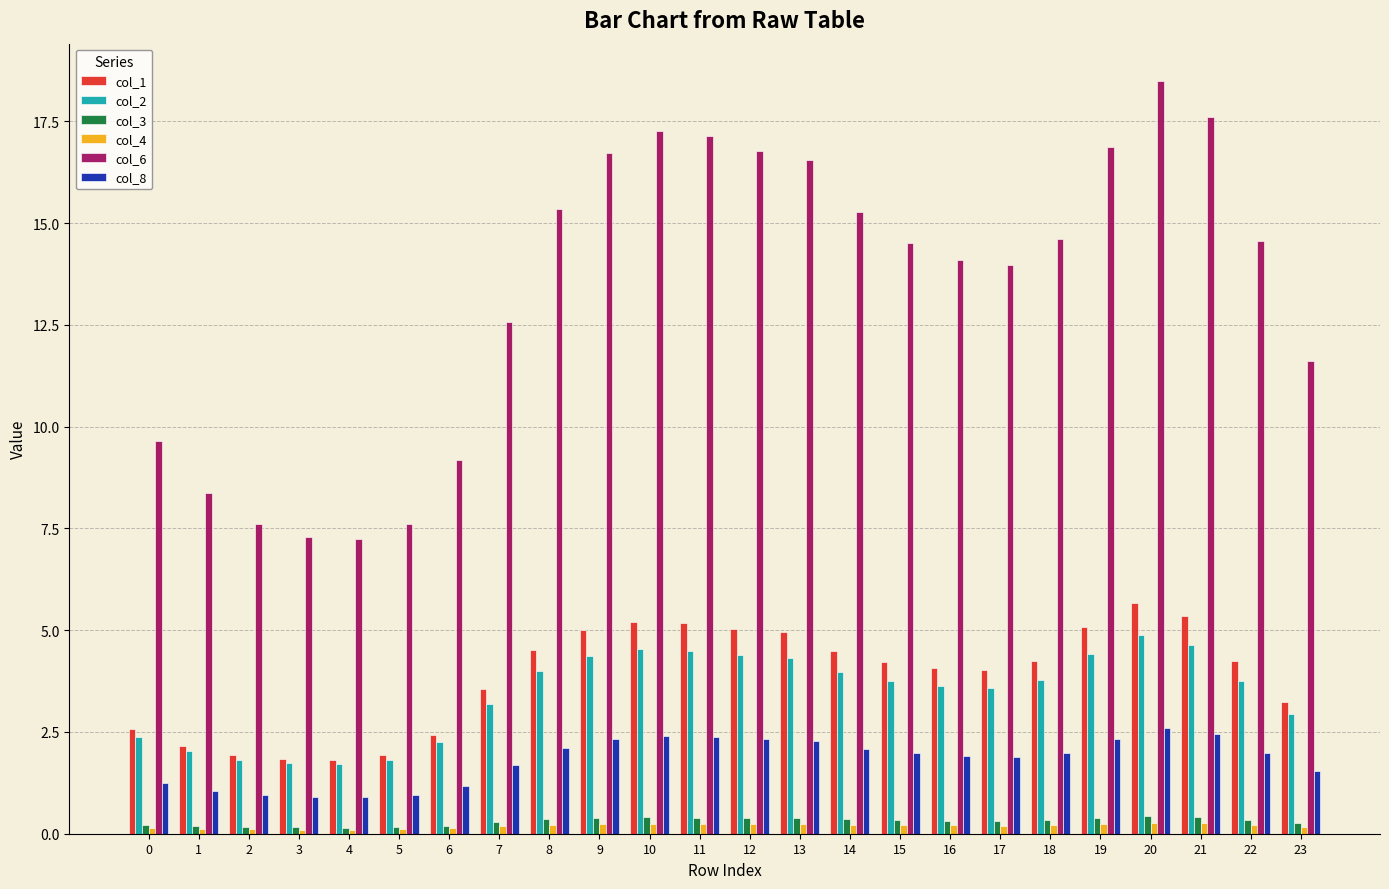

What is the smallest value displayed?

0.1